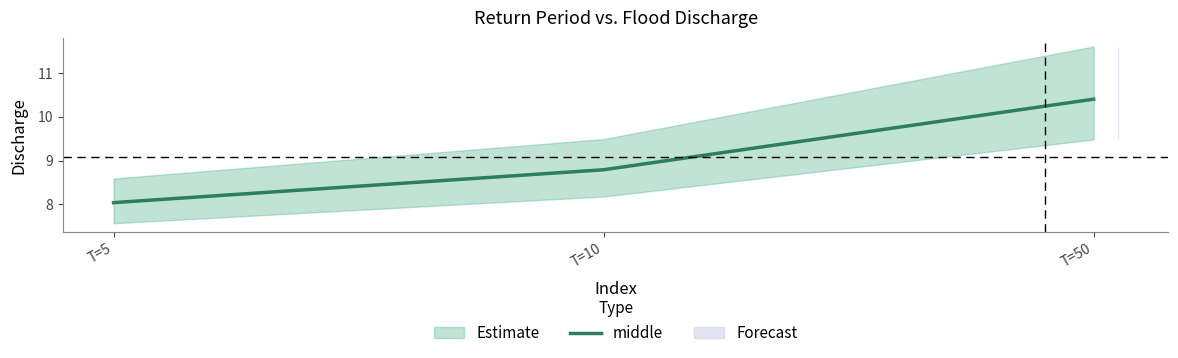

Rank the categories by value from lowest to highest.

T=5, T=10, T=50